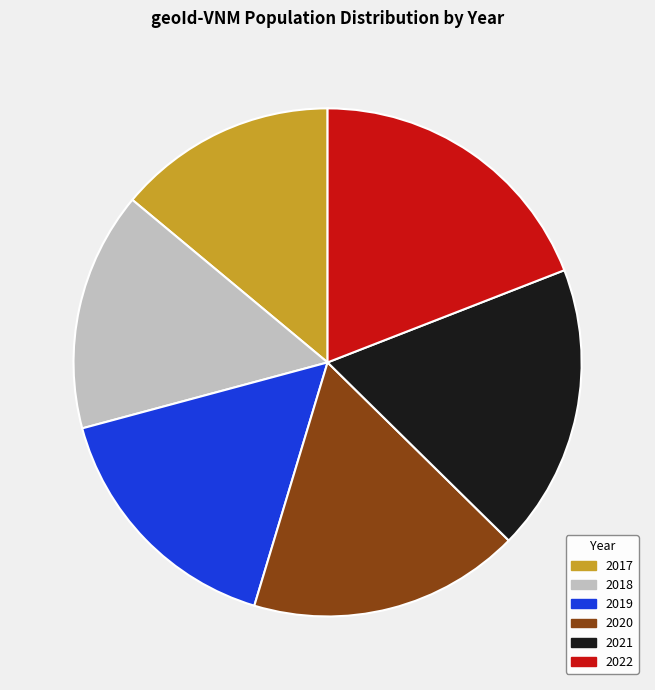

Combined, what portion of the pie is 2021 and 2018?

33.5%